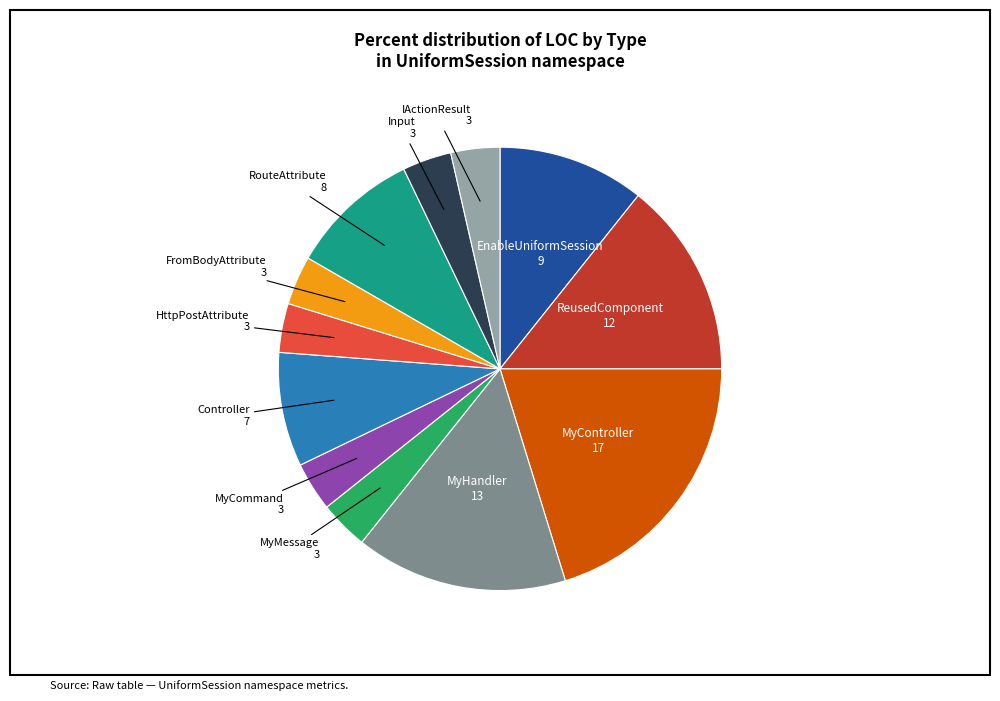

Is there any slice that represents more than half of the pie?

No